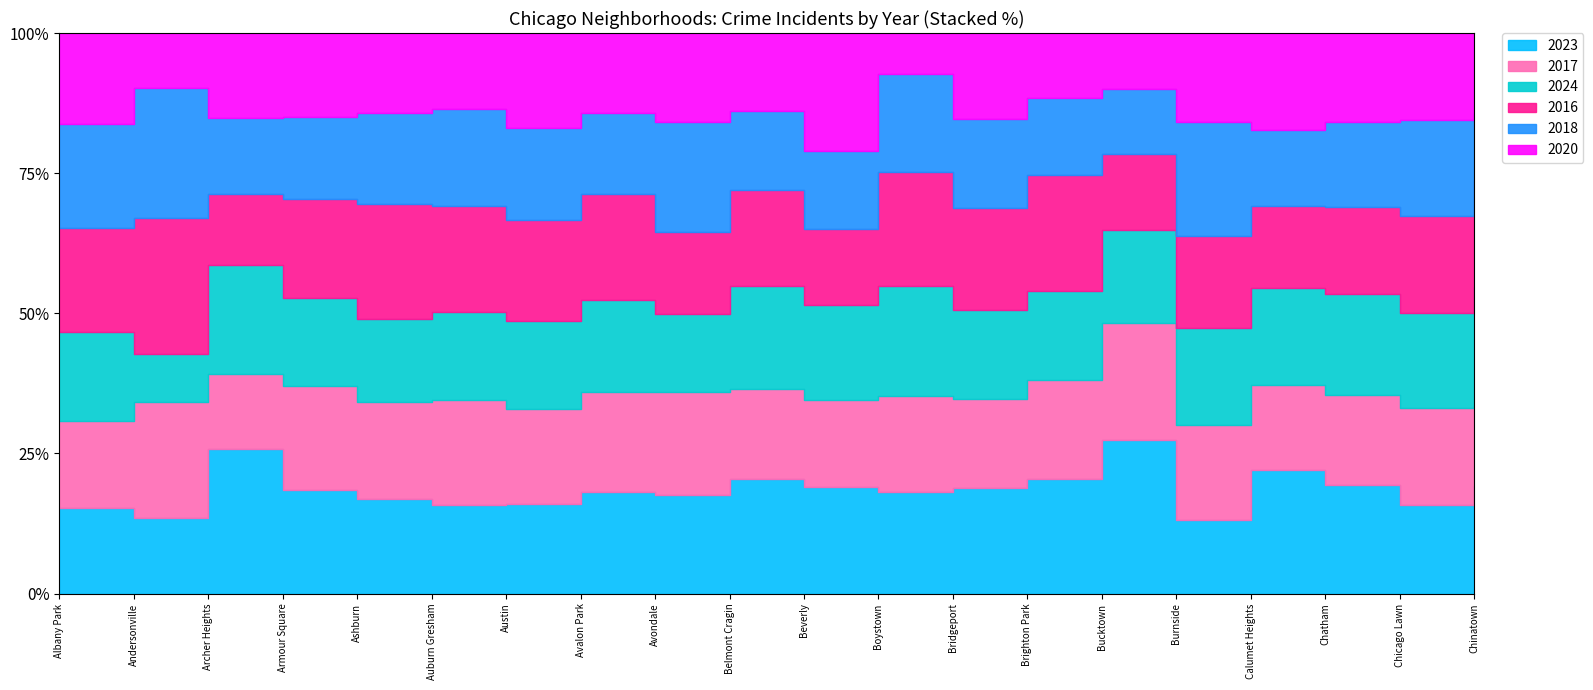

What is the total value across all series at Albany Park?

1517